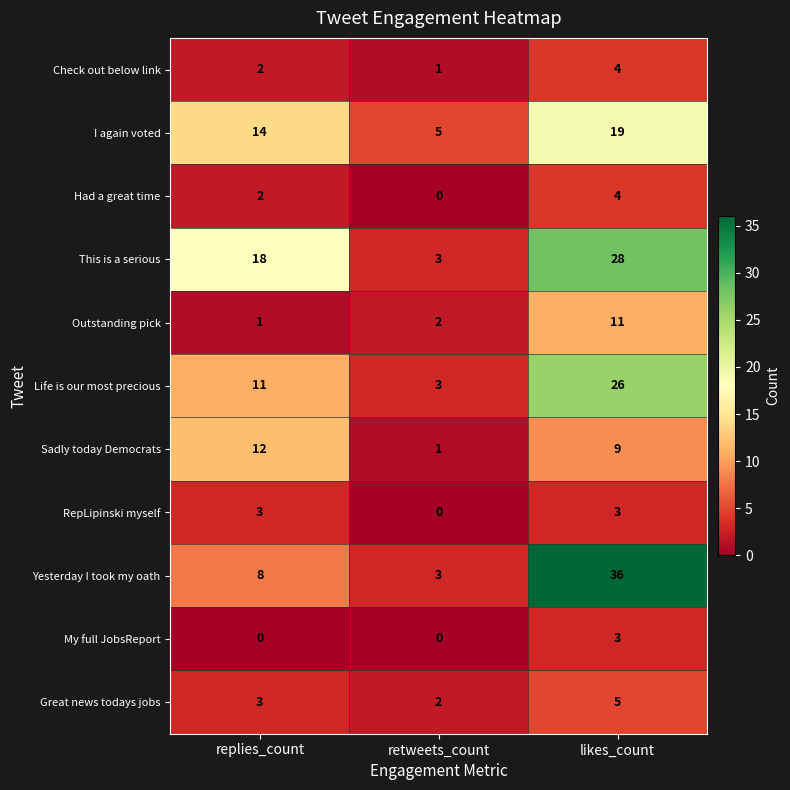

The RepLipinski myself series shows 0 at retweets_count. True or false?

True